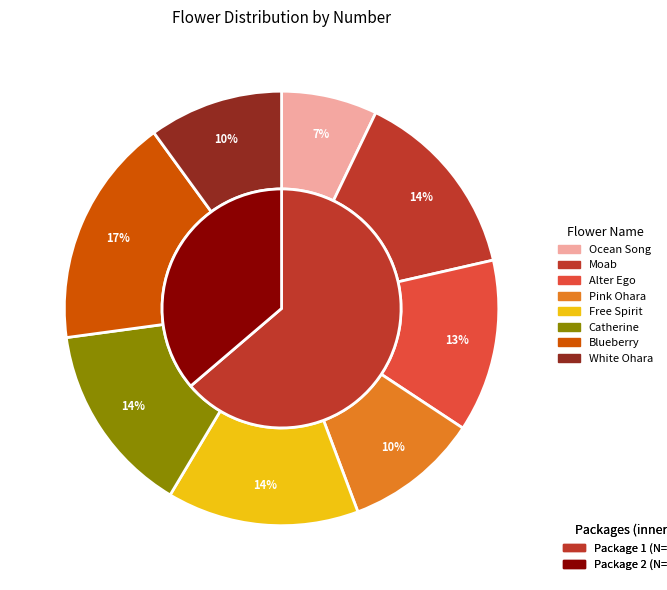

What is the change in value from 209_Ocean Song to 261_Blueberry?

+7